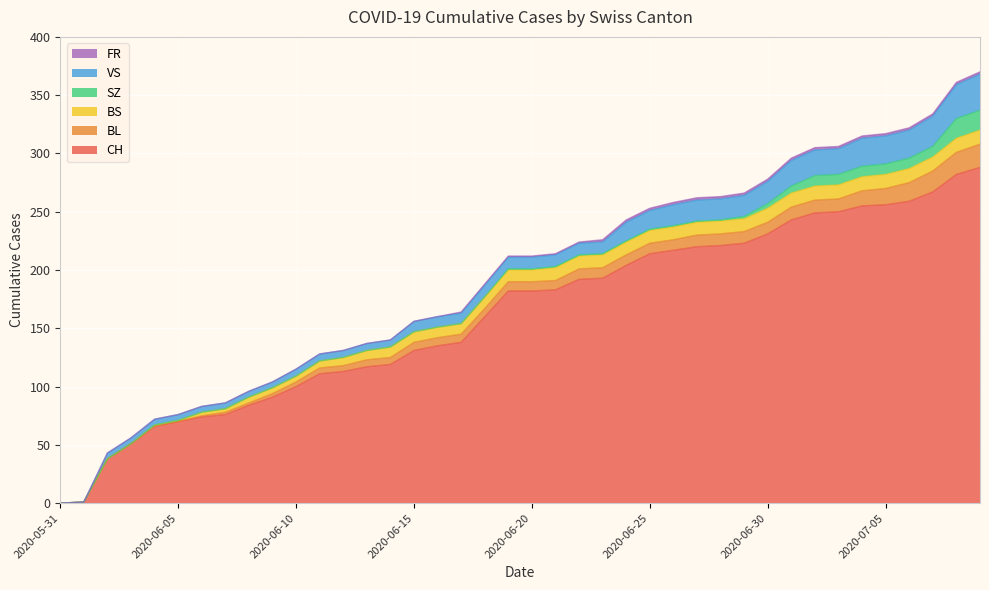

Rank the categories by FR value from highest to lowest.

2020-06-23, 2020-06-24, 2020-06-25, 2020-06-26, 2020-06-27, 2020-06-28, 2020-06-29, 2020-06-30, 2020-07-01, 2020-07-02, 2020-07-03, 2020-07-04, 2020-07-05, 2020-07-06, 2020-07-07, 2020-07-08, 2020-07-09, 2020-06-17, 2020-06-18, 2020-06-19, 2020-06-20, 2020-06-21, 2020-06-22, 2020-05-31, 2020-06-01, 2020-06-02, 2020-06-03, 2020-06-04, 2020-06-05, 2020-06-06, 2020-06-07, 2020-06-08, 2020-06-09, 2020-06-10, 2020-06-11, 2020-06-12, 2020-06-13, 2020-06-14, 2020-06-15, 2020-06-16